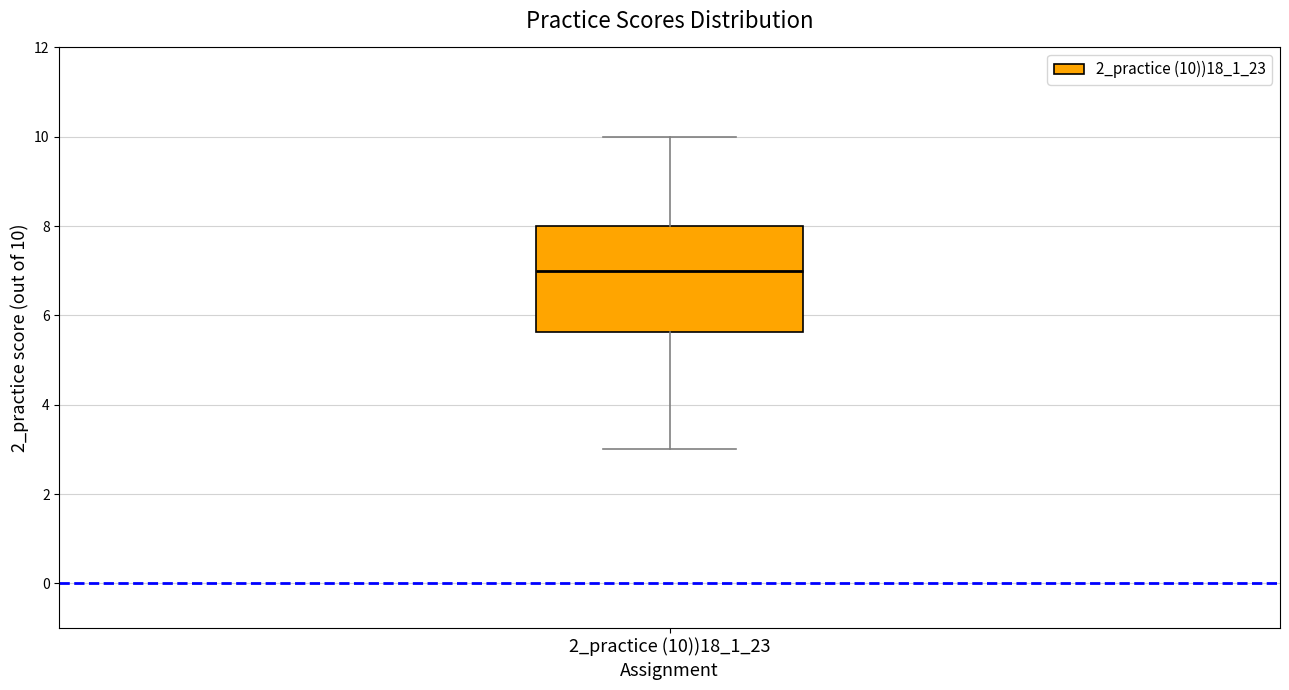

Read this box plot against the y-axis: the position of the median line, the range covered by the box, and the ends of both whiskers. The values are not printed on the chart, so give them approximately, as read against the axis.

median 7.0, box 5.6 to 8.0, whiskers 3.0 to 10.0